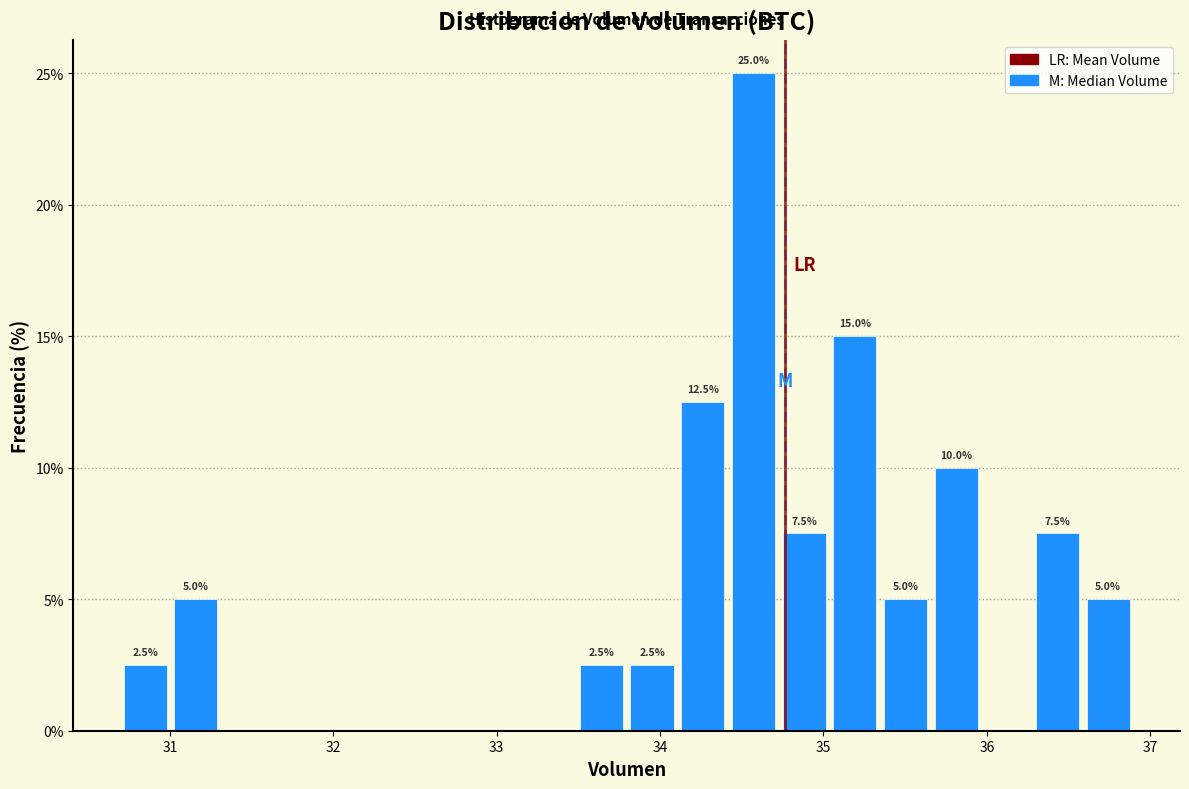

Read against the x-axis, roughly where is the centre of the tallest bar?

34.6